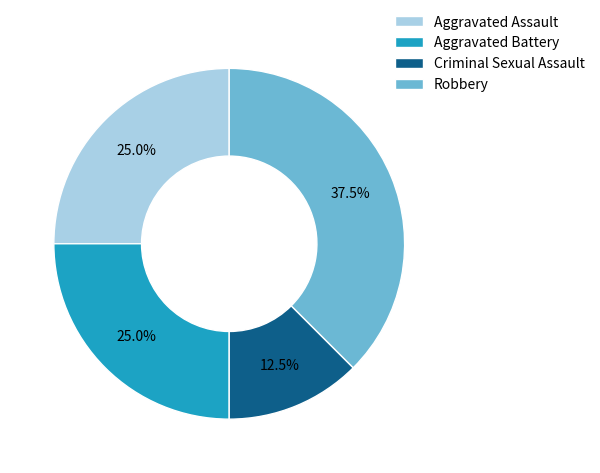

Is it true that Criminal Sexual Assault is 22% of the pie?

False